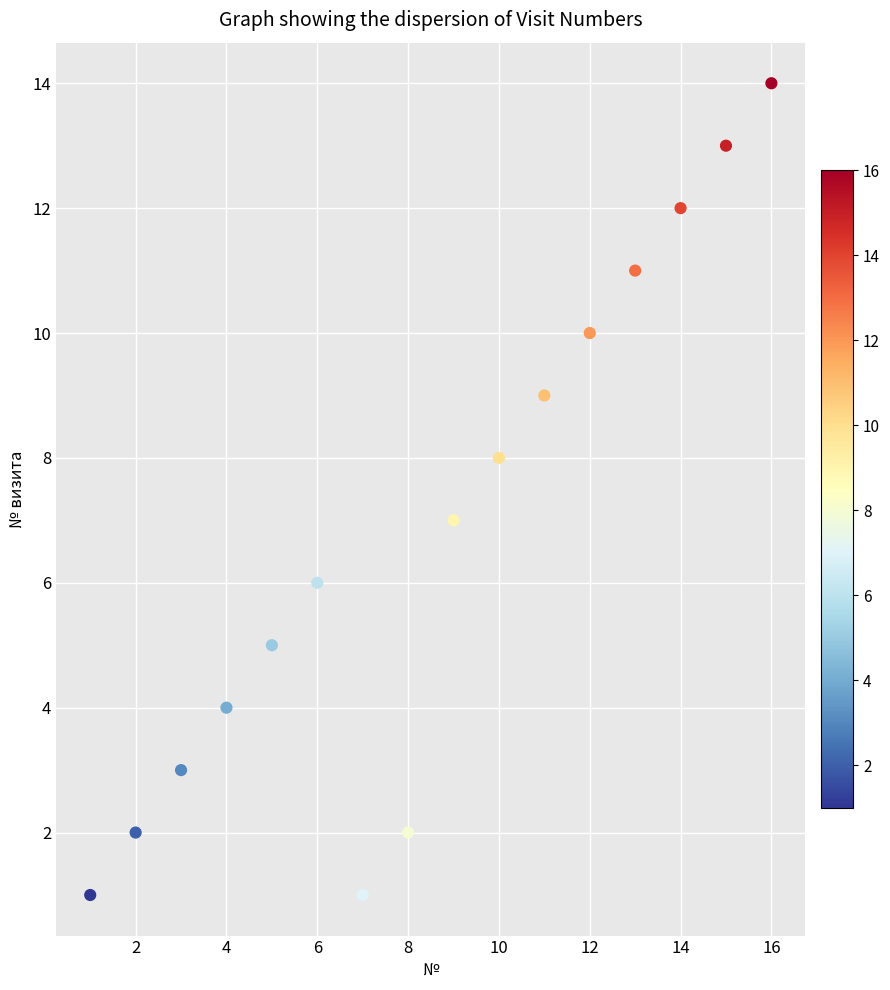

What is the range of X values (max minus min)?

15